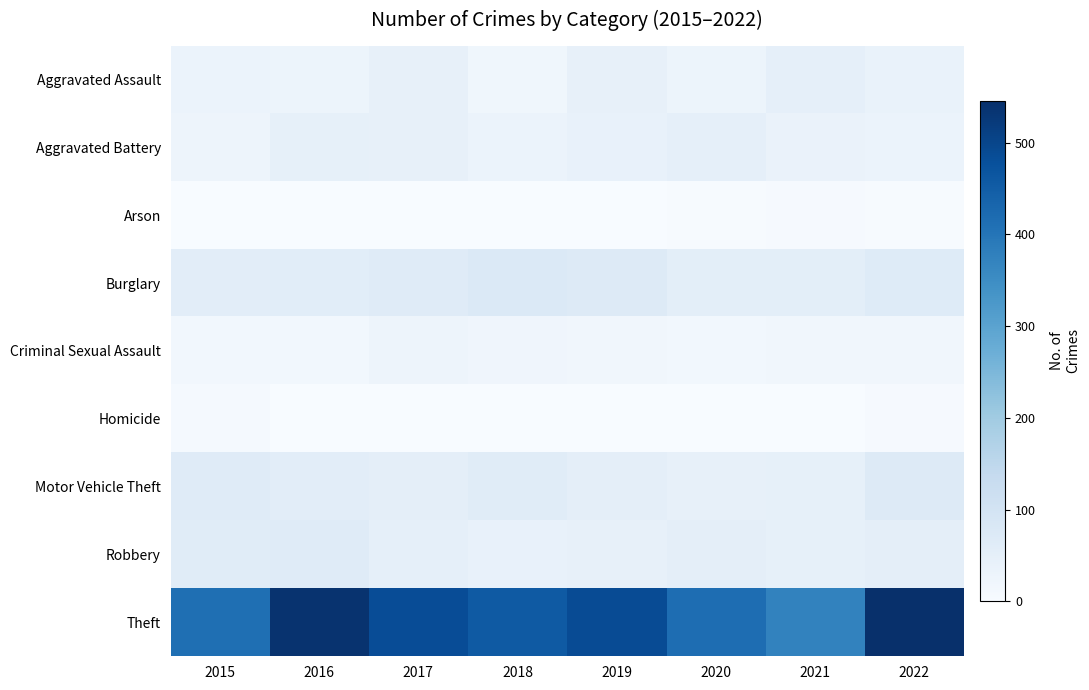

How many data points does each series have?

8